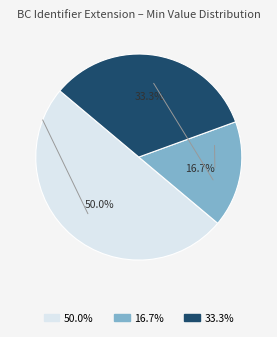

To the nearest percent, what is the average slice percentage?

33%